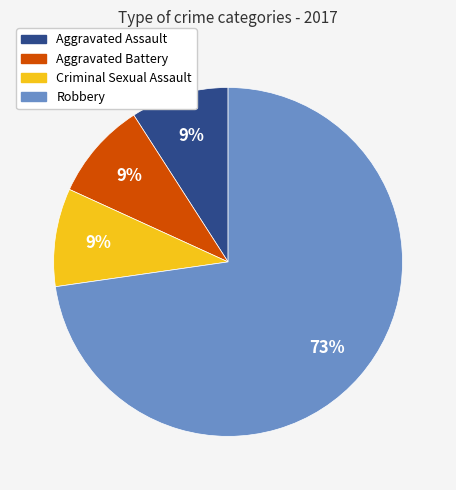

To the nearest percent, what is the average slice percentage?

25%